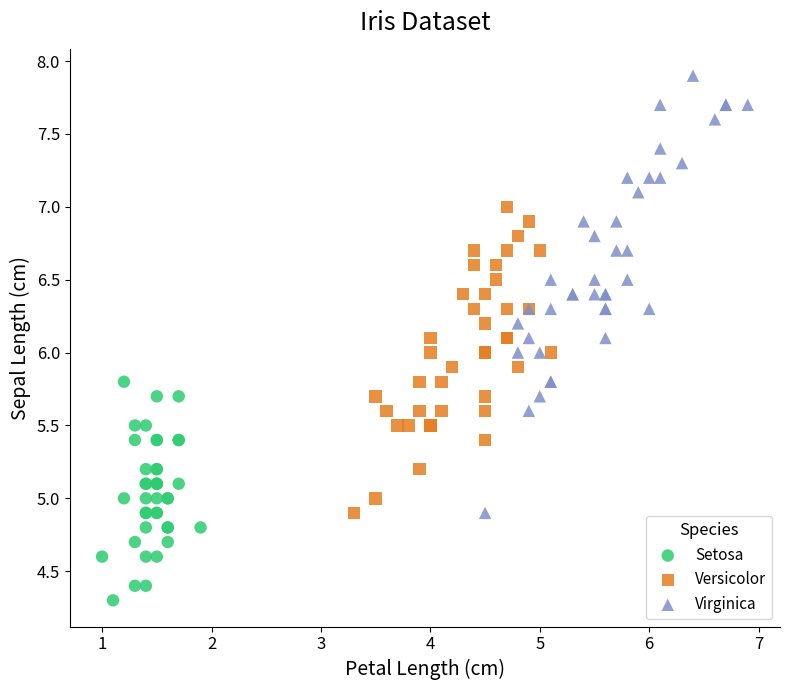

Which series reaches the minimum Y coordinate?

Setosa